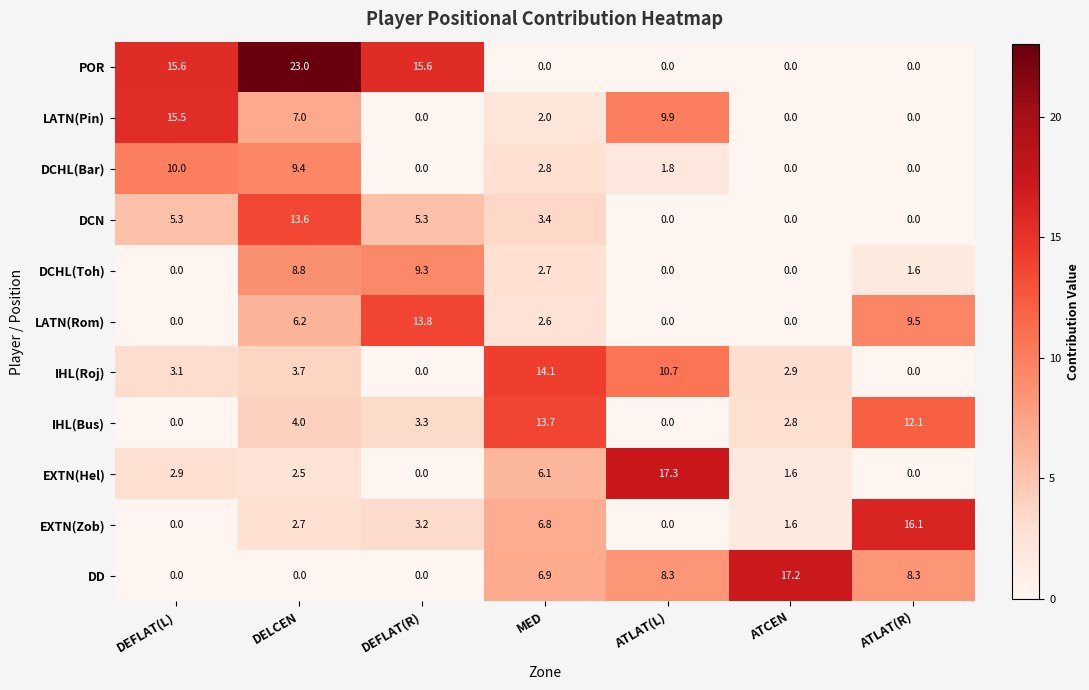

Count the number of data series in this chart.

11